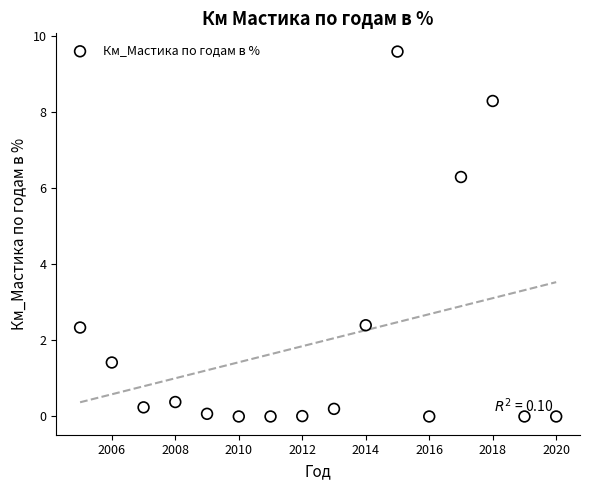

What is the range of X values (max minus min)?

15.0